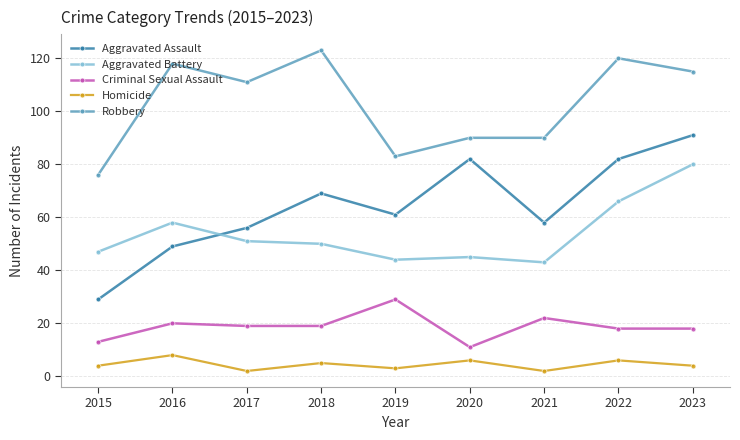

What is the maximum value shown in the chart?

123